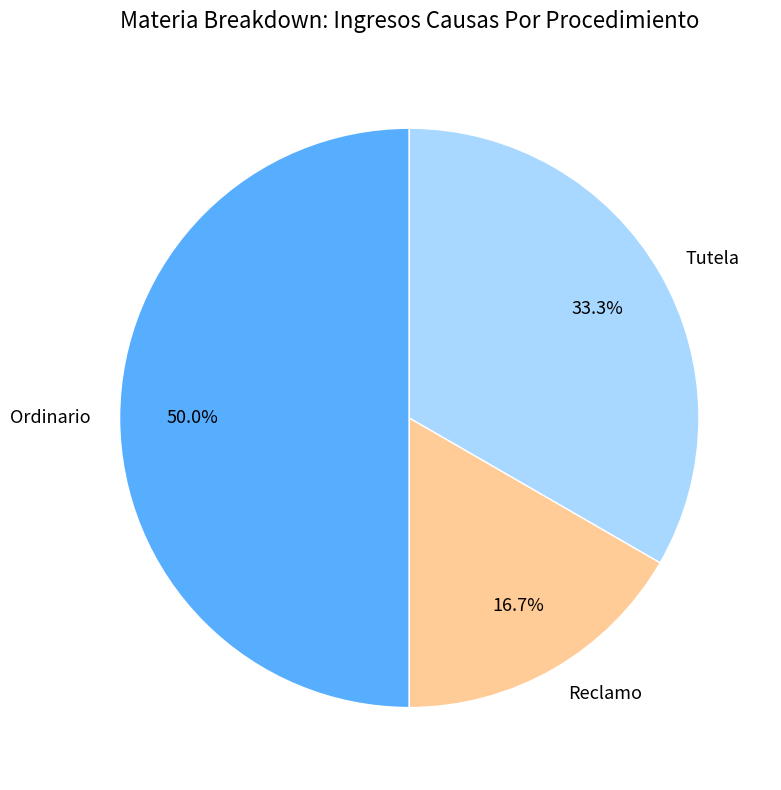

True or false: Reclamo accounts for 29% of the total.

False